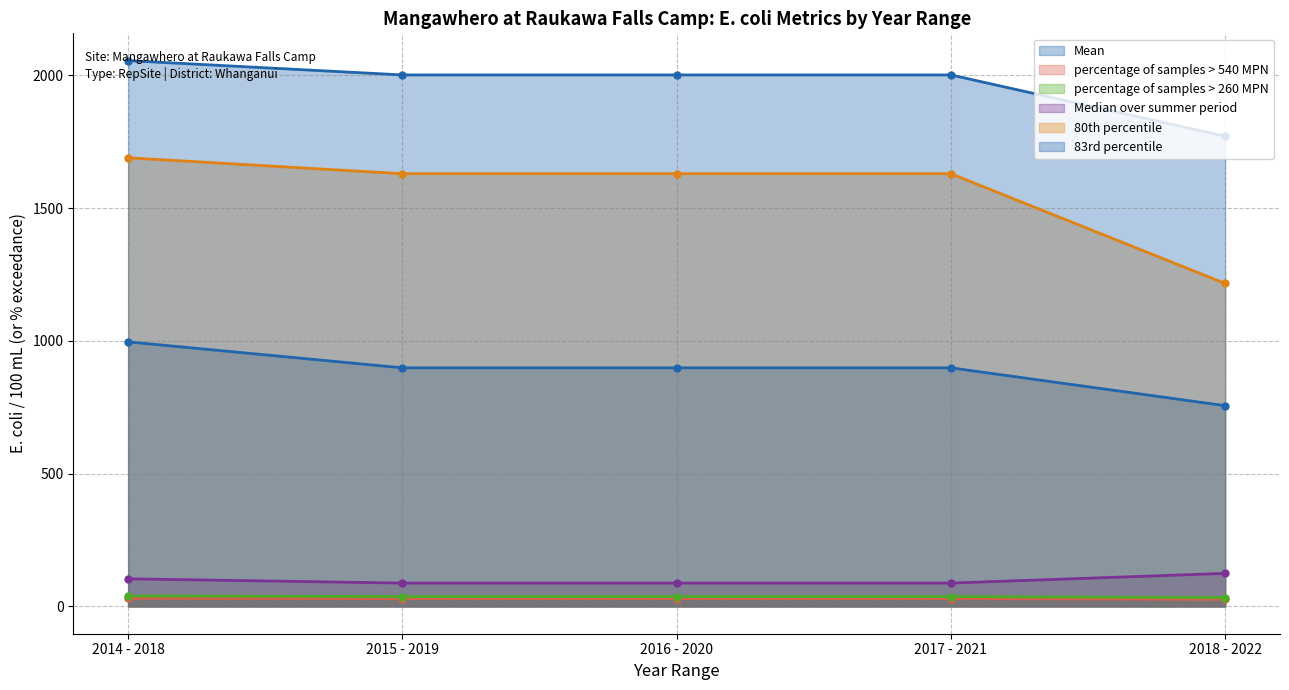

How many lines are shown in the chart?

6